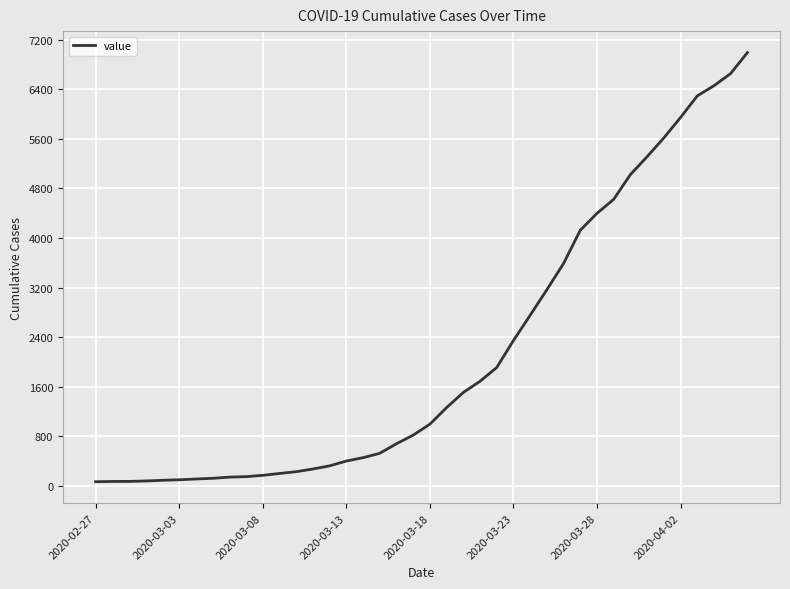

What is the difference between the maximum and minimum values?

6931